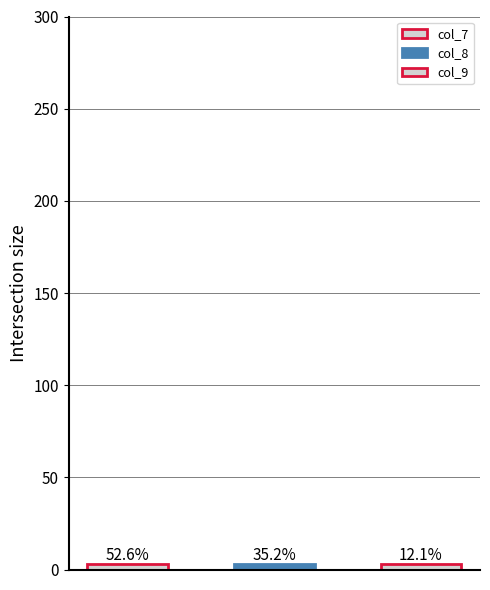

What is the maximum value for col_9?

1